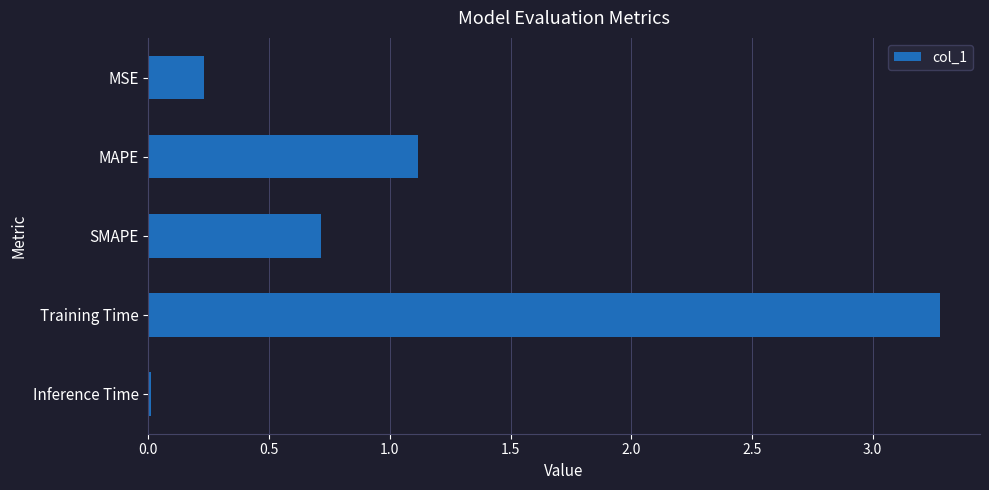

What is the ratio of the value at MAPE to the value at Training Time?

0.3